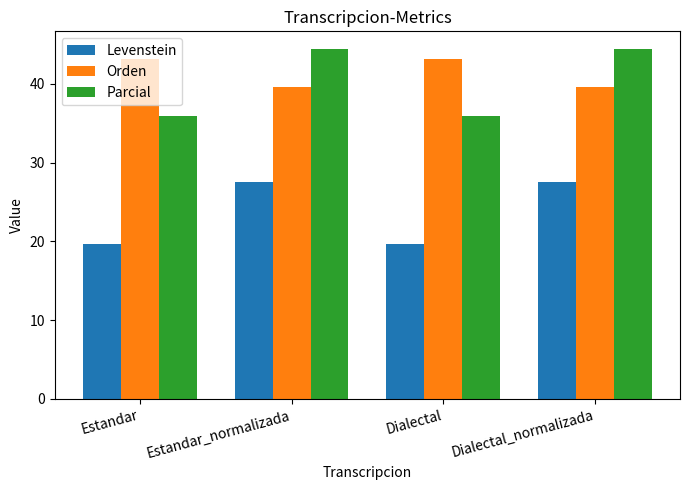

What is the approximate value of Orden at Estandar_normalizada?

39.7